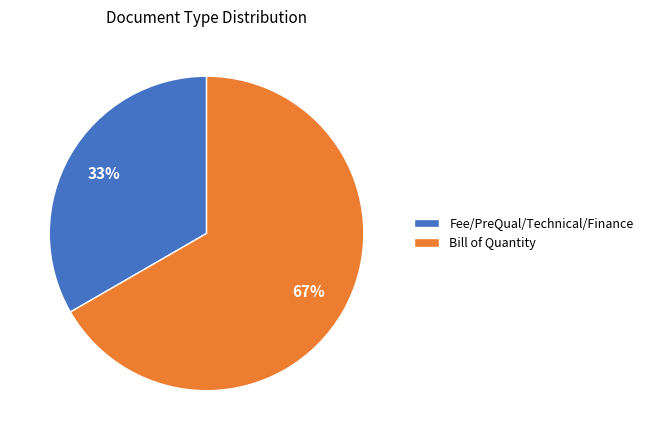

How many slices are in this pie chart?

2